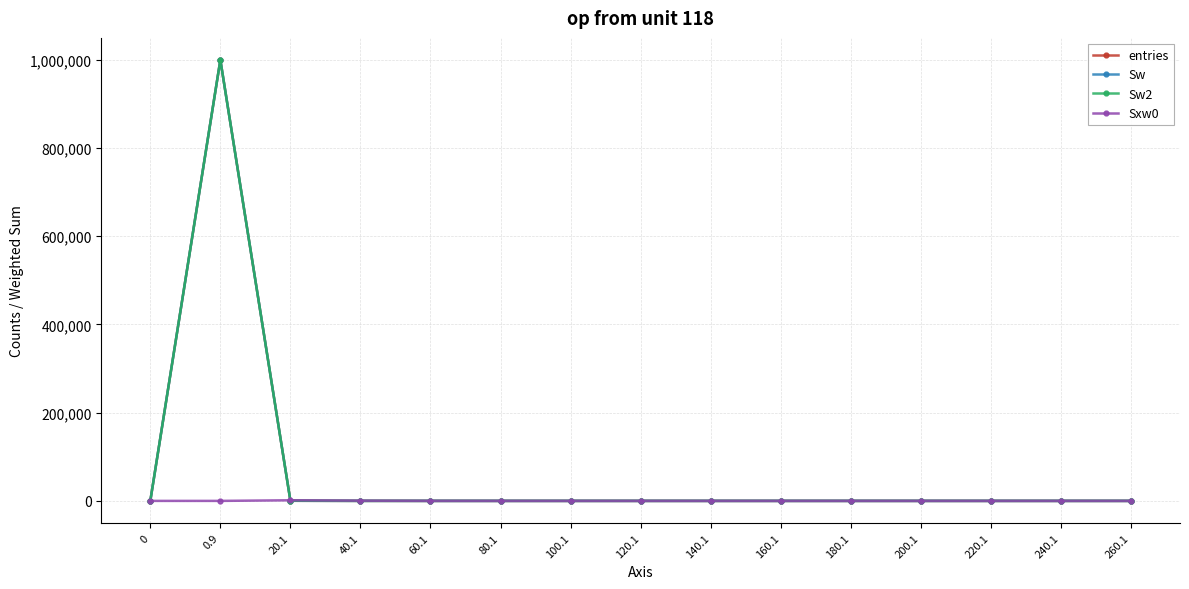

At which category is the sum across all series the highest?

0.9